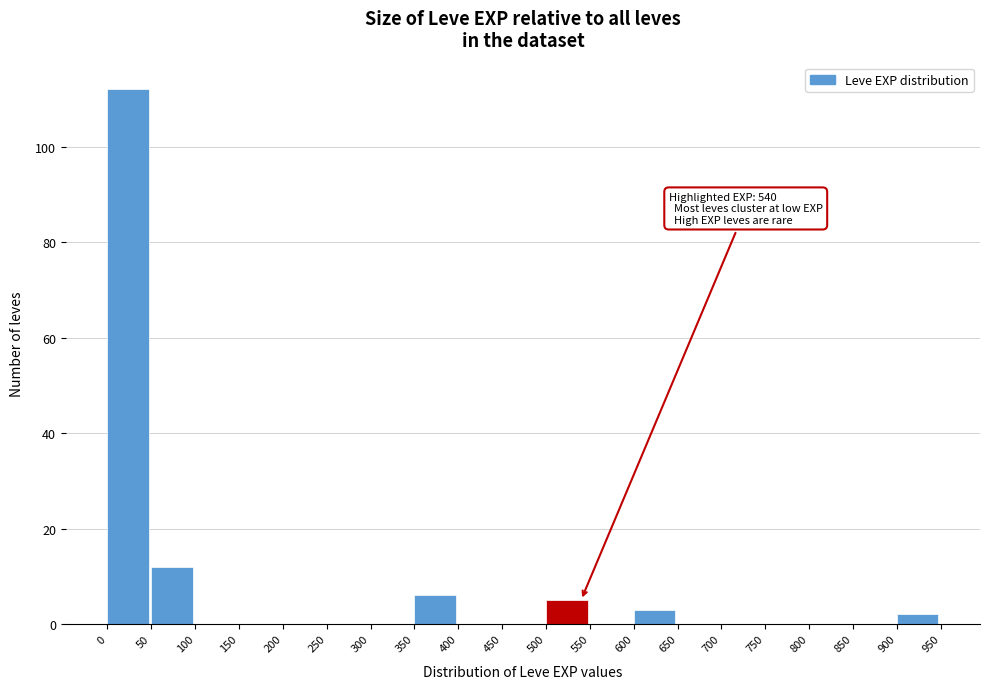

Which range on the x-axis has the tallest bar?

0 to 50